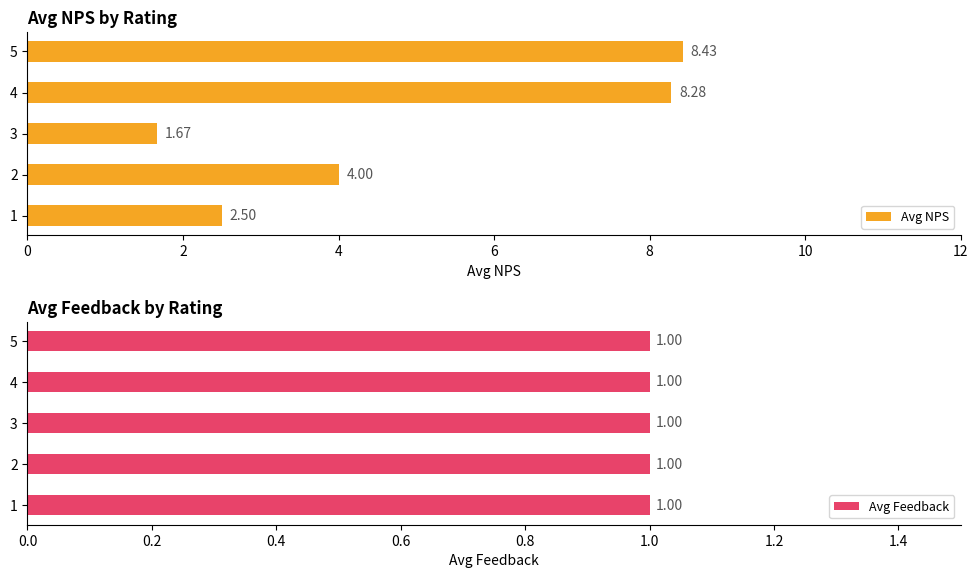

Rank the series by their maximum value, from lowest to highest.

Avg Feedback, Avg NPS